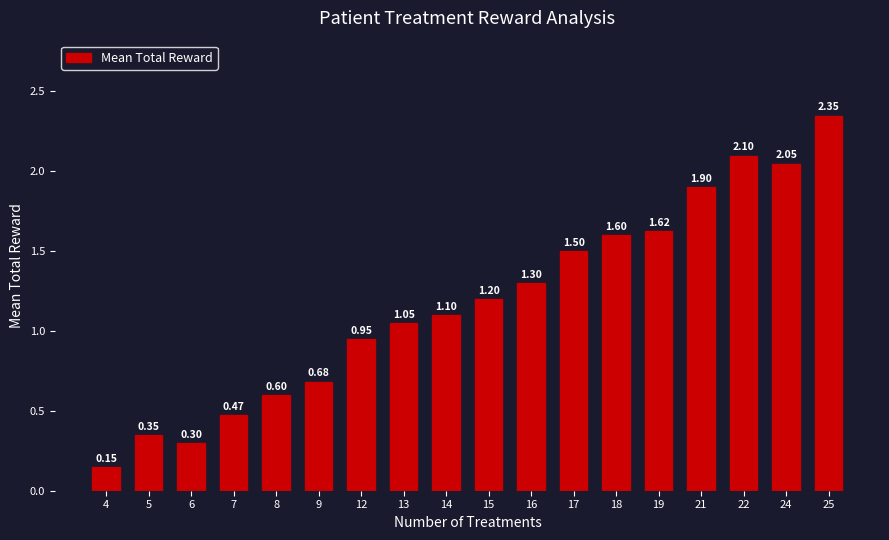

Where is the data nearest to the value 1?

13